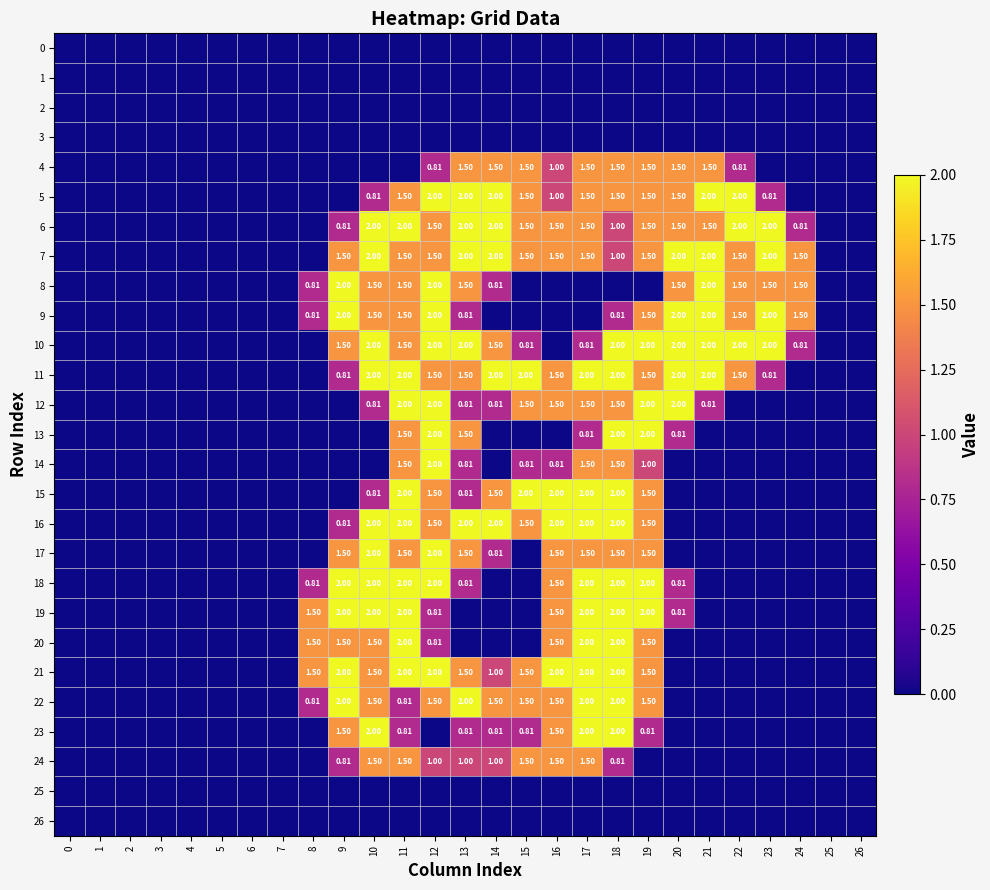

Between 9 and 13, which series saw the biggest shift?

5